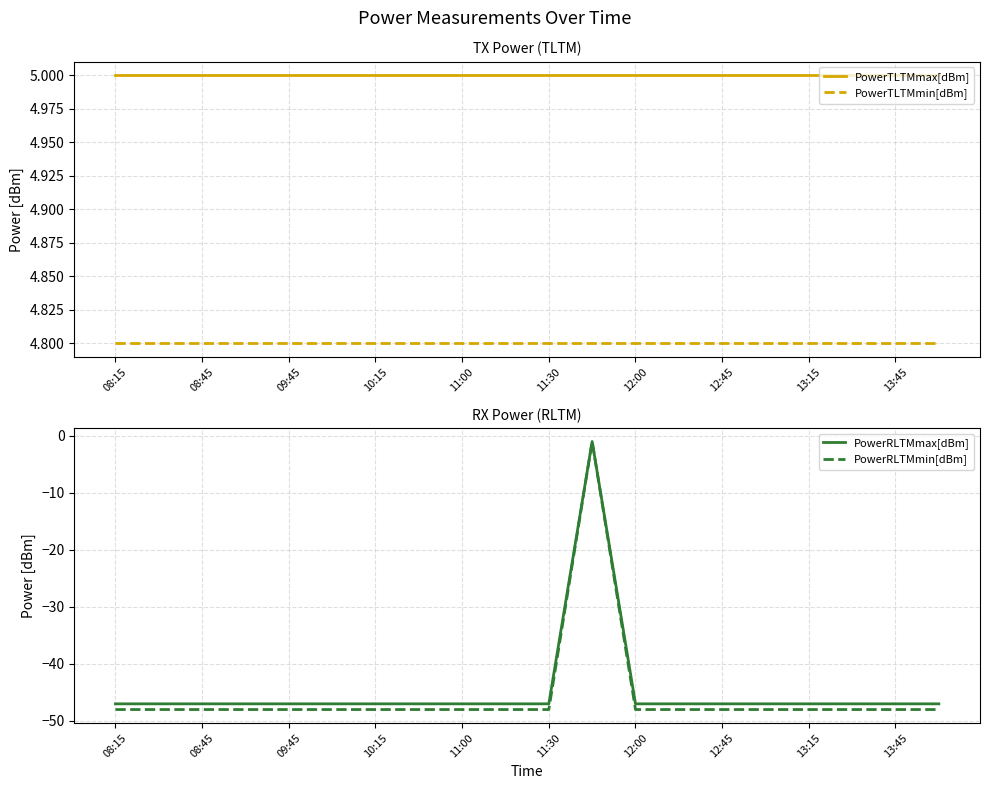

Is it true that PowerTLTMmax[dBm] equals 7.1 at 13:15?

False